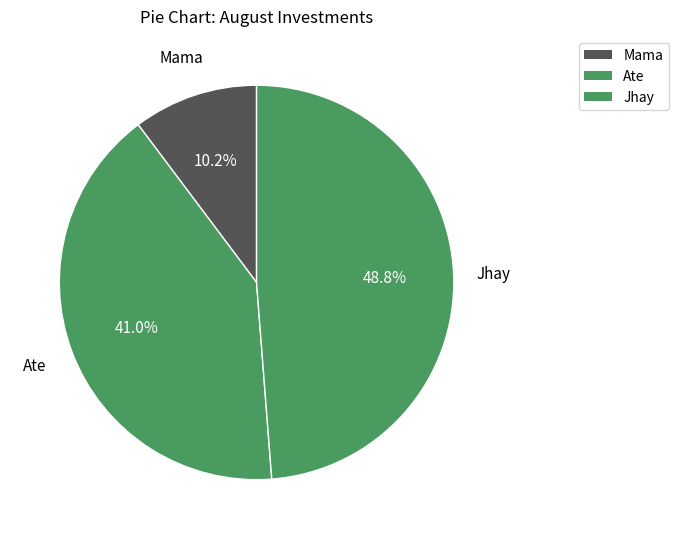

How many slices are in this pie chart?

3